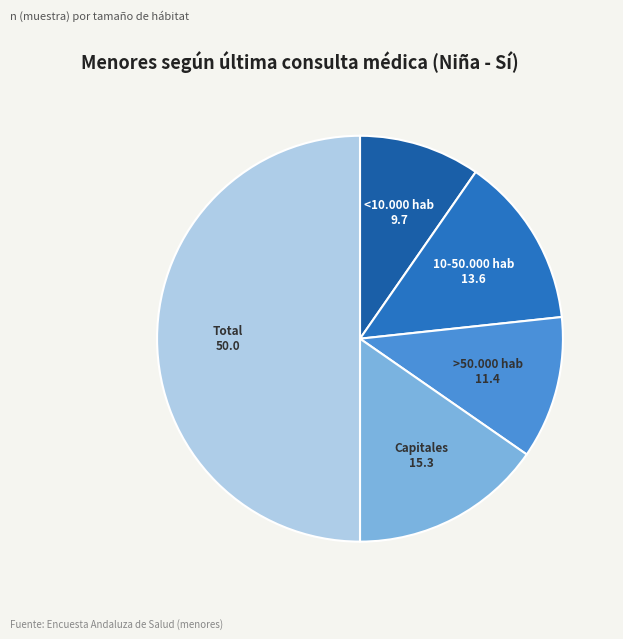

Which slice is the largest?

Total